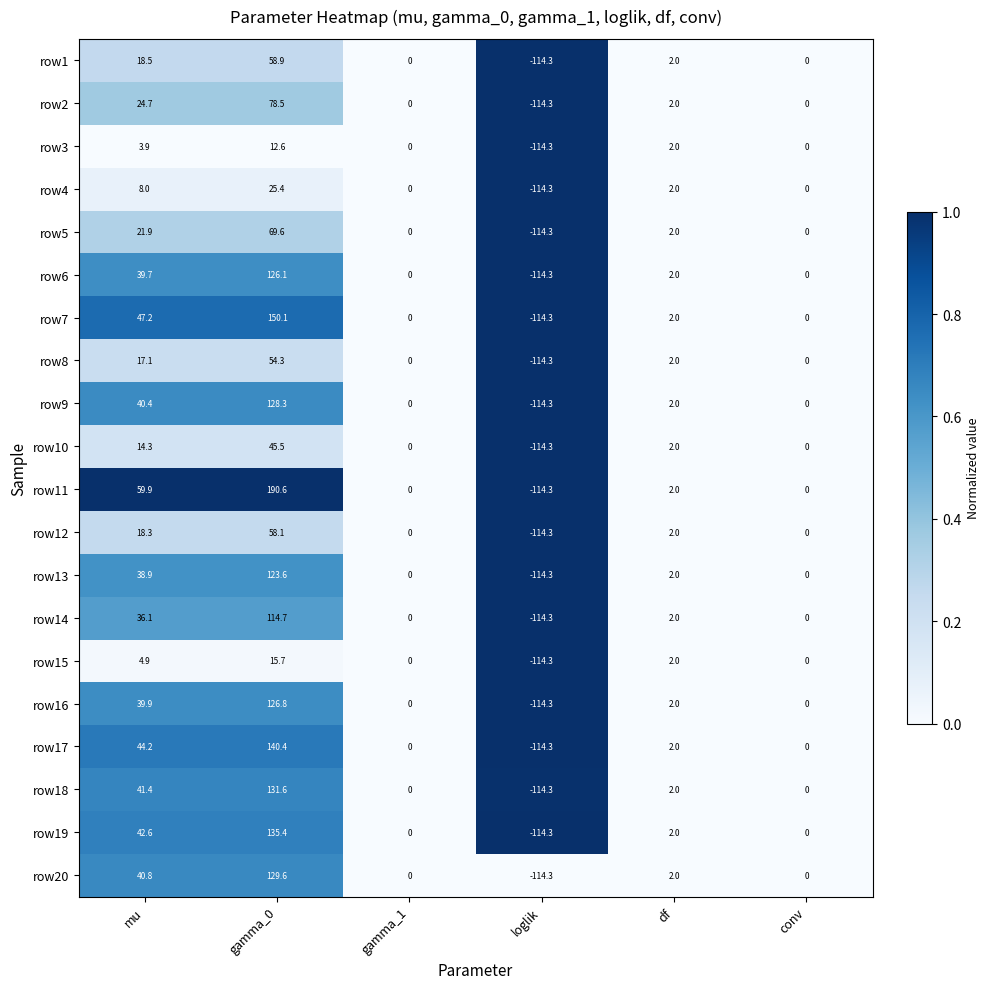

Which series has the widest spread of values?

row11